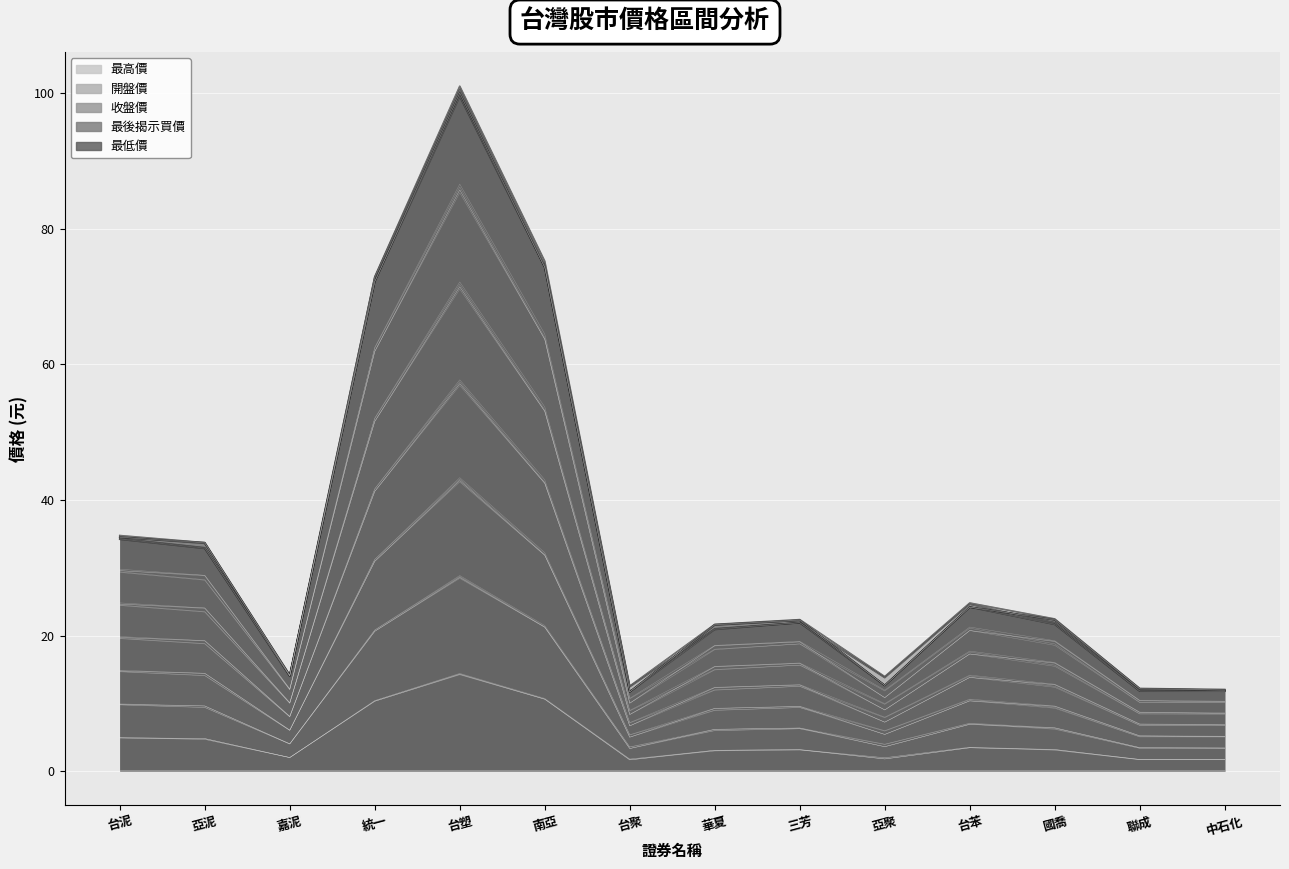

How many data points in 收盤價 are less than 15?

5